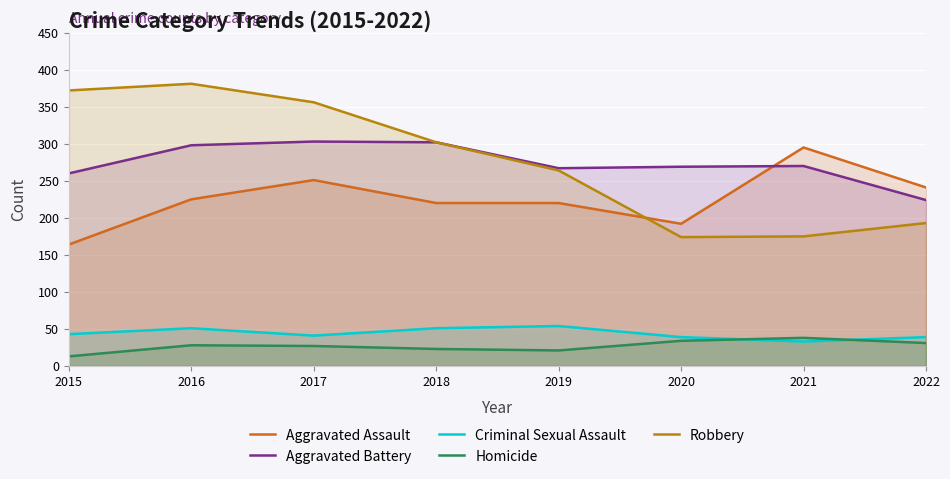

Where does the Homicide series first go above 28?

2020